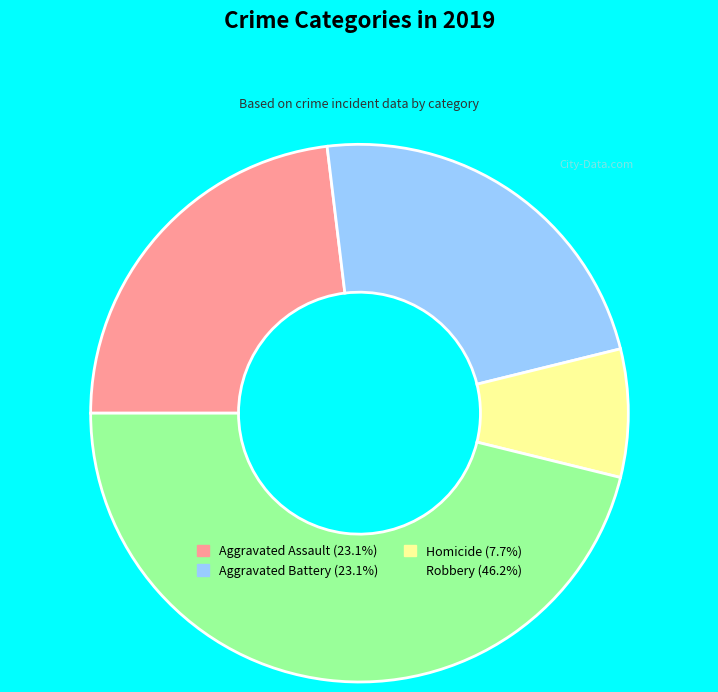

Approximately how many times larger is the value at Robbery (46.2%) compared to Aggravated Battery (23.1%)?

2.0